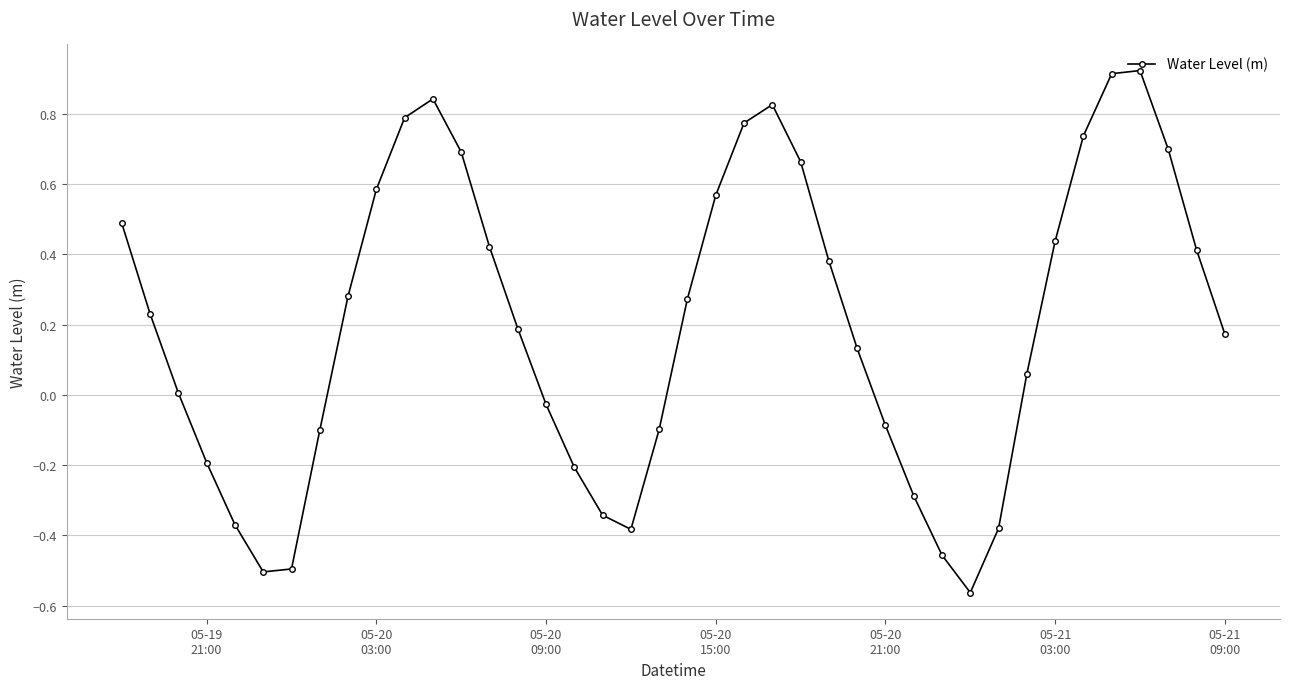

True or false: there are more than 0 points higher than both neighbors.

True